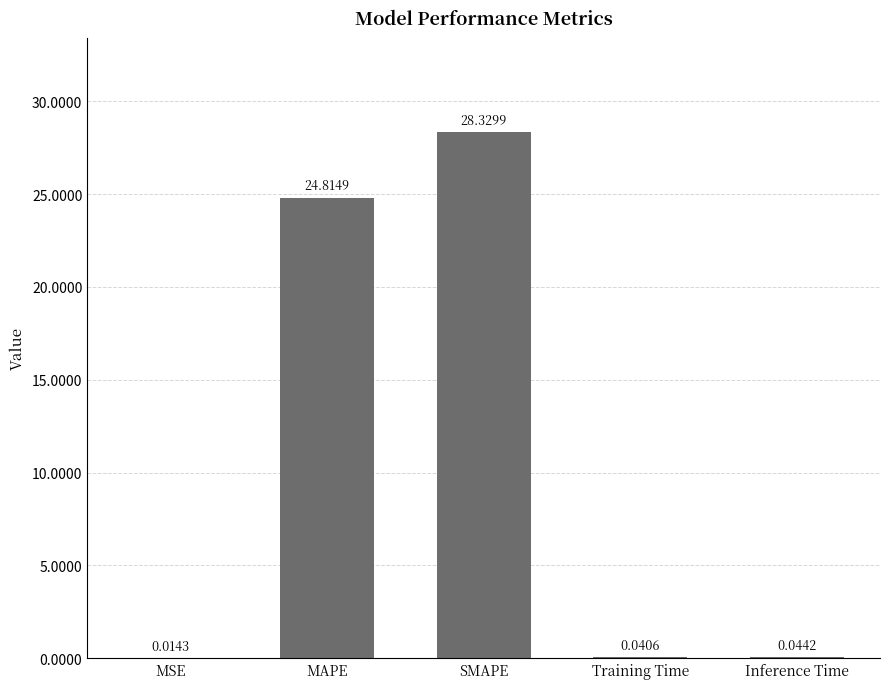

Where is the data nearest to the value 14?

MAPE